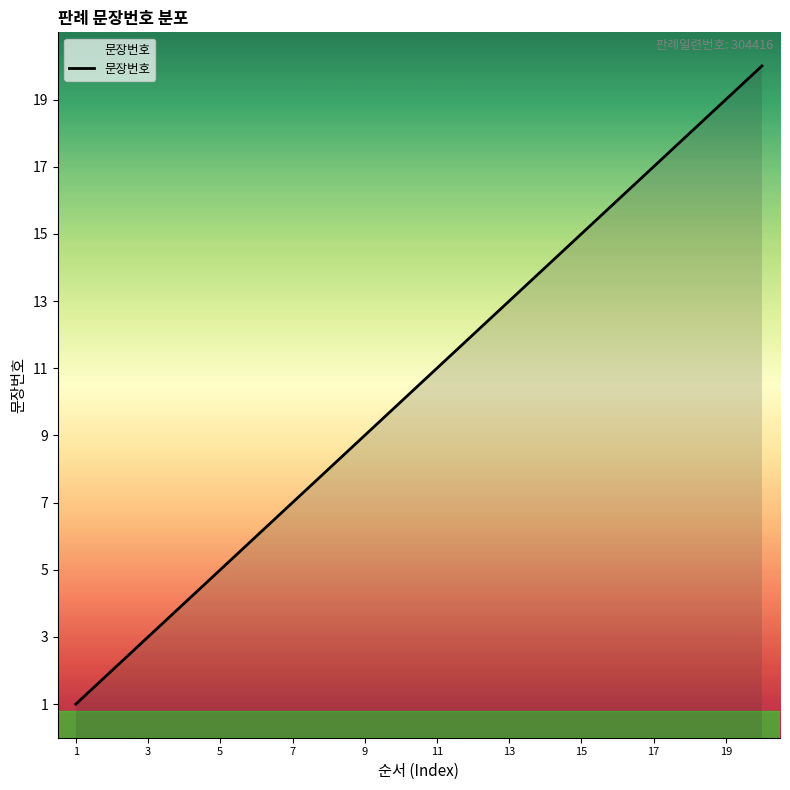

Does the chart display data point markers on the line(s)?

No